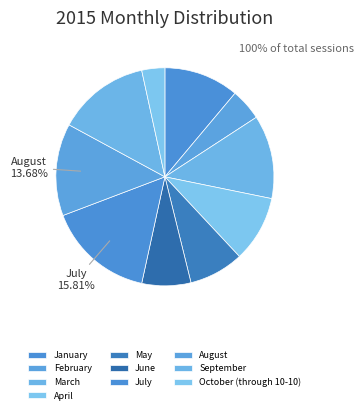

To the nearest percent, what percentage of the pie is January?

11%